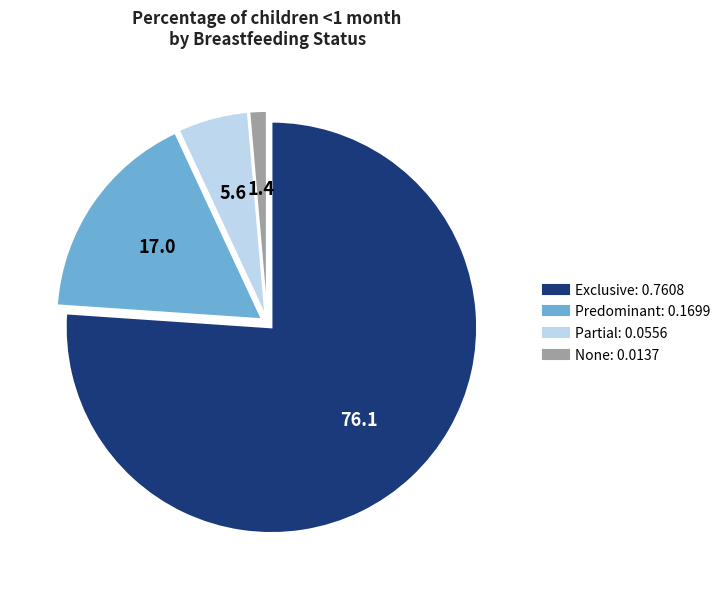

How many segments does this pie chart have?

4